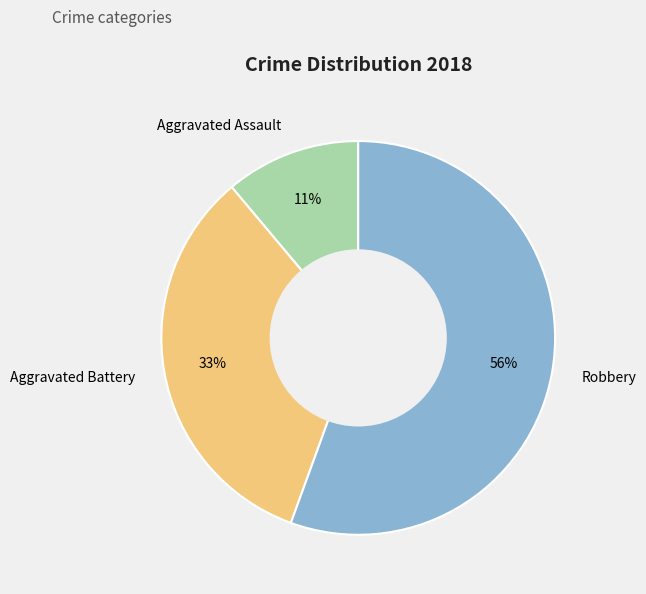

Is there any slice that represents more than half of the pie?

Yes